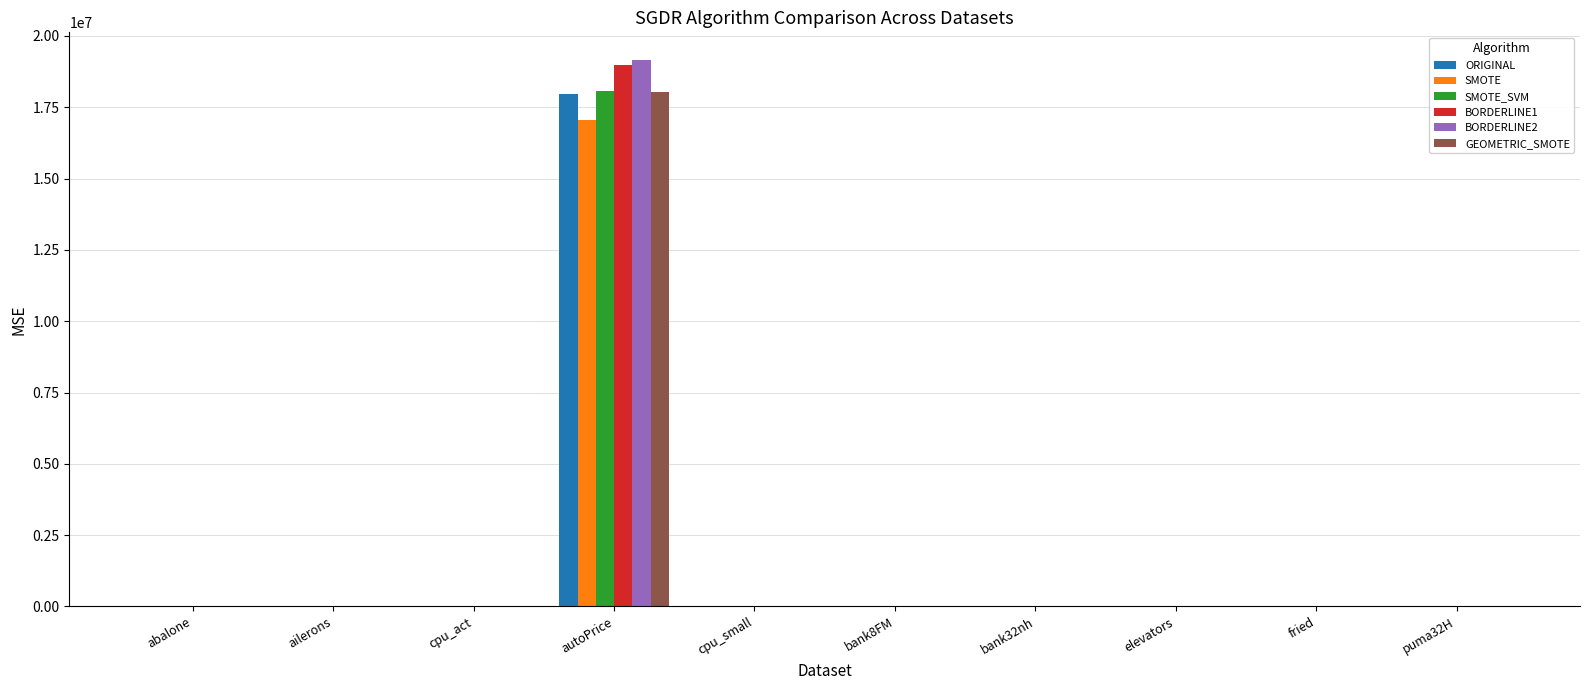

Which series has the largest range (max minus min)?

BORDERLINE2